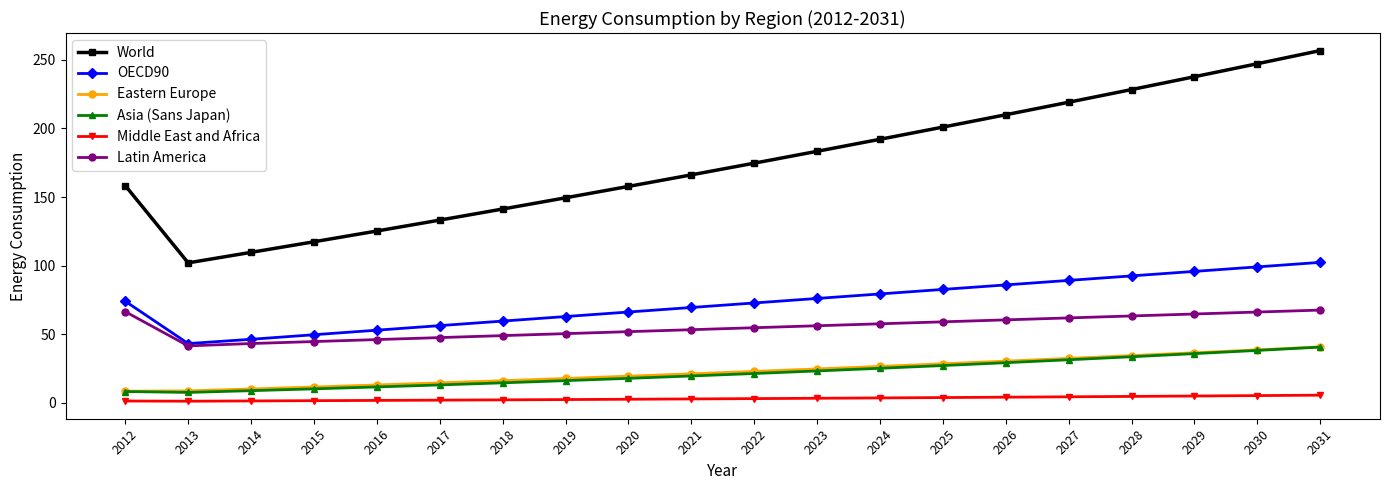

Which series changed the most between 2022 and 2030?

World